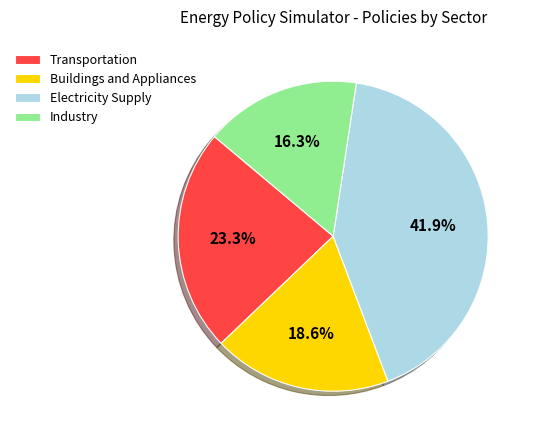

How many slices are in this pie chart?

4